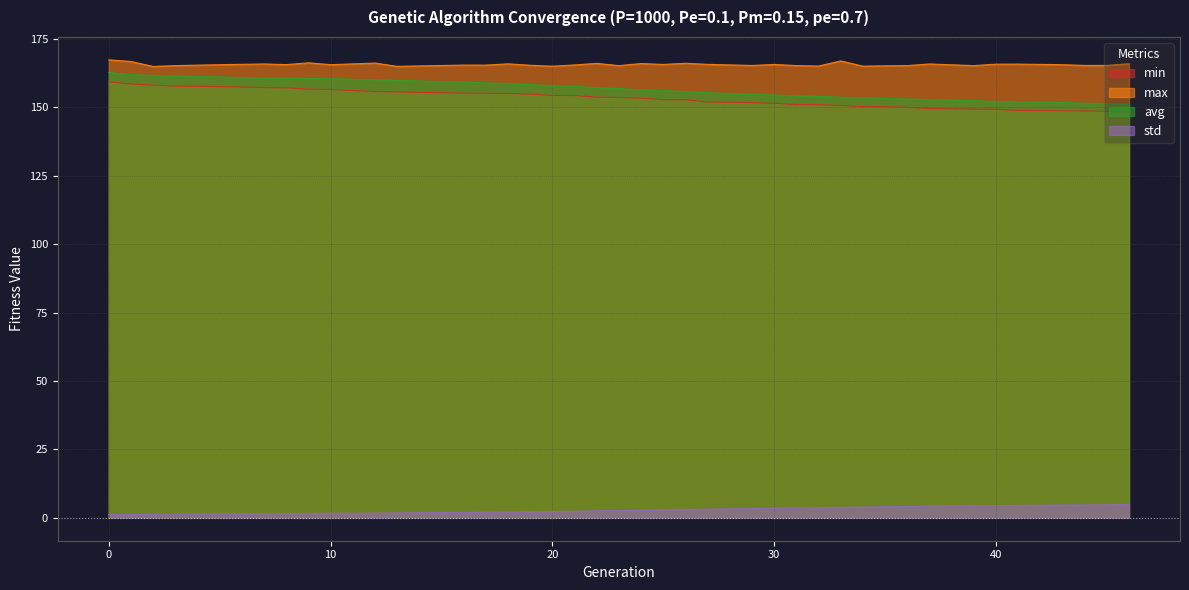

How many data points does each series have?

39